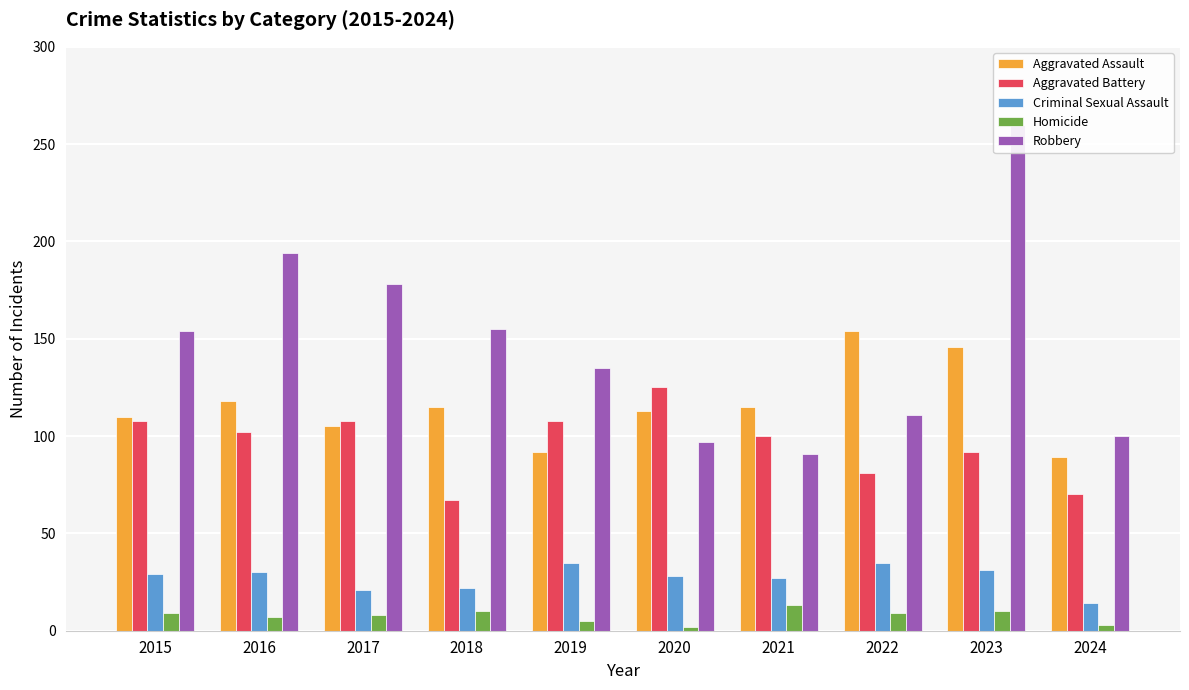

Between 2018 and 2020, which series saw the biggest shift?

Aggravated Battery